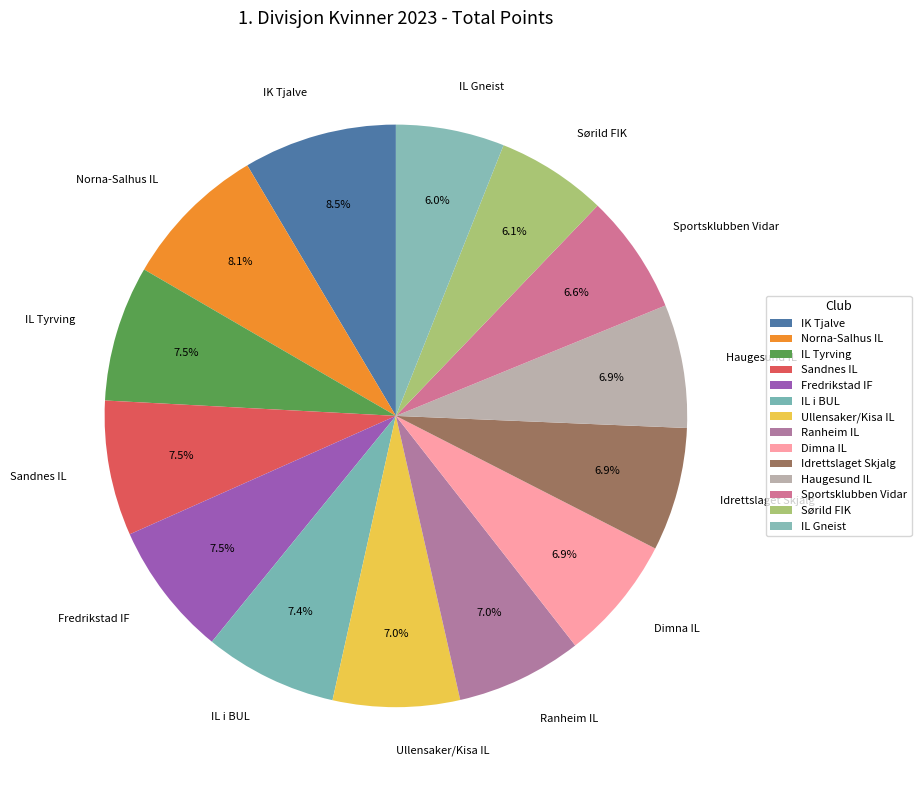

Does Haugesund IL represent more than half of the total?

No